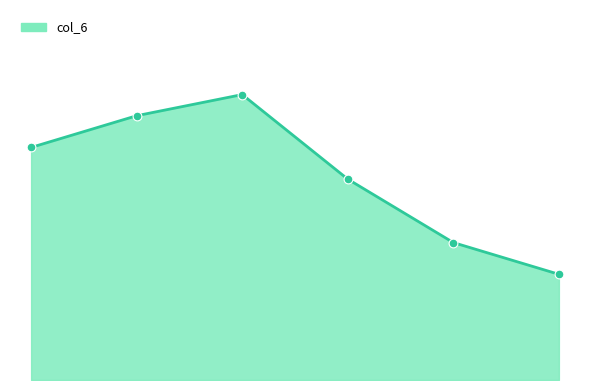

Does the chart have visible grid lines?

No